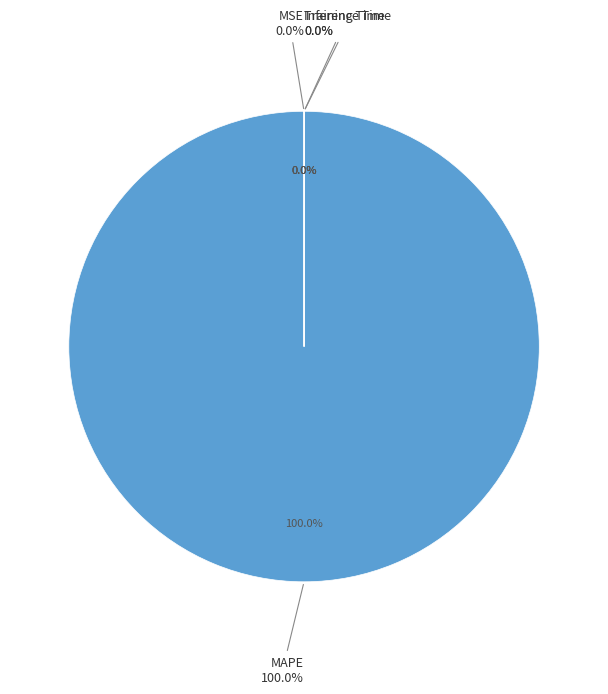

What percentage is the MAPE slice, to the nearest percent?

100%